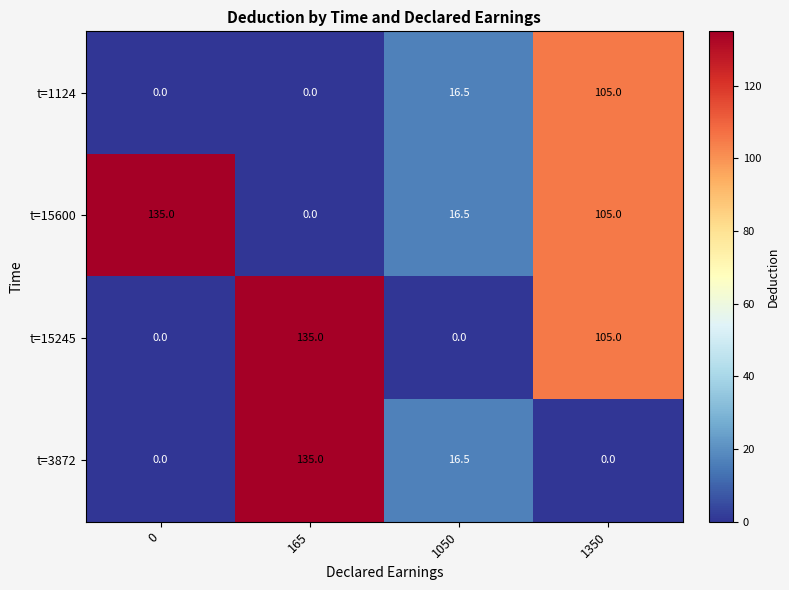

What is the sum of the t=15245 values at 0 and 165?

135.0